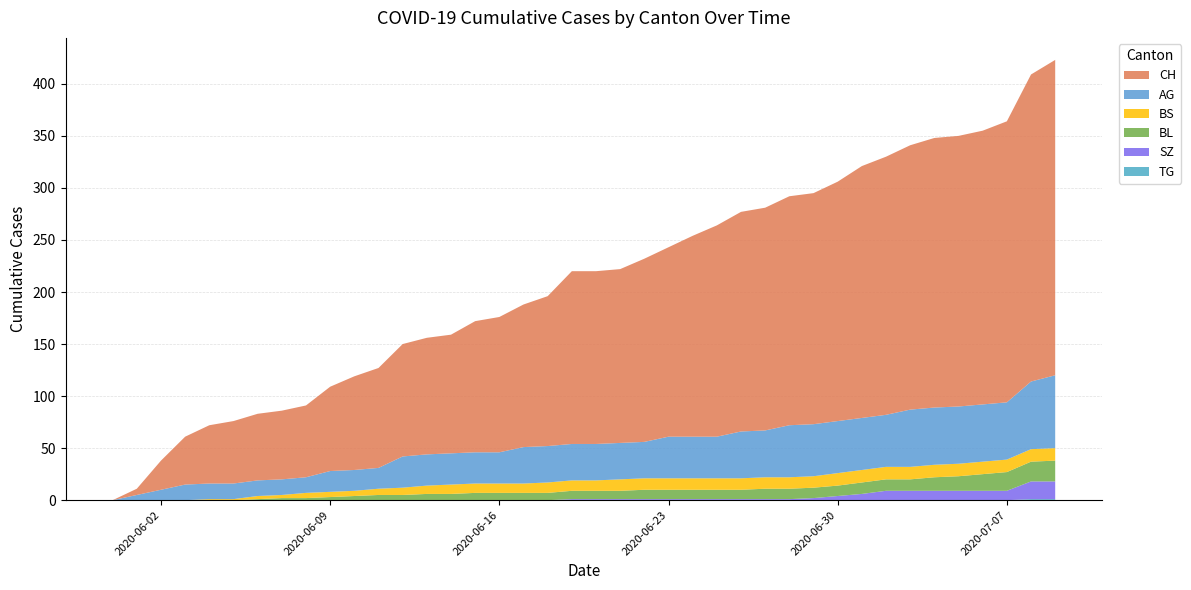

Reading left to right, list all the values displayed in this chart.

AG: 2020-05-31=0	2020-06-01=5	2020-06-02=10	2020-06-03=15	2020-06-04=15	2020-06-05=15	2020-06-06=15	2020-06-07=15	2020-06-08=15	2020-06-09=20	2020-06-10=20	2020-06-11=20	2020-06-12=30	2020-06-13=30	2020-06-14=30	2020-06-15=30	2020-06-16=30	2020-06-17=35	2020-06-18=35	2020-06-19=35	2020-06-20=35	2020-06-21=35	2020-06-22=35	2020-06-23=40	2020-06-24=40	2020-06-25=40	2020-06-26=45	2020-06-27=45	2020-06-28=50	2020-06-29=50	2020-06-30=50	2020-07-01=50	2020-07-02=50	2020-07-03=55	2020-07-04=55	2020-07-05=55	2020-07-06=55	2020-07-07=55	2020-07-08=65	2020-07-09=70
BL: 2020-05-31=0	2020-06-01=0	2020-06-02=0	2020-06-03=0	2020-06-04=0	2020-06-05=0	2020-06-06=1	2020-06-07=2	2020-06-08=2	2020-06-09=3	2020-06-10=4	2020-06-11=5	2020-06-12=5	2020-06-13=6	2020-06-14=6	2020-06-15=7	2020-06-16=7	2020-06-17=7	2020-06-18=7	2020-06-19=8	2020-06-20=8	2020-06-21=8	2020-06-22=9	2020-06-23=9	2020-06-24=9	2020-06-25=9	2020-06-26=9	2020-06-27=10	2020-06-28=10	2020-06-29=10	2020-06-30=10	2020-07-01=11	2020-07-02=11	2020-07-03=11	2020-07-04=13	2020-07-05=14	2020-07-06=16	2020-07-07=18	2020-07-08=19	2020-07-09=20
BS: 2020-05-31=0	2020-06-01=0	2020-06-02=0	2020-06-03=0	2020-06-04=1	2020-06-05=1	2020-06-06=3	2020-06-07=3	2020-06-08=5	2020-06-09=5	2020-06-10=5	2020-06-11=6	2020-06-12=7	2020-06-13=8	2020-06-14=9	2020-06-15=9	2020-06-16=9	2020-06-17=9	2020-06-18=10	2020-06-19=10	2020-06-20=10	2020-06-21=11	2020-06-22=11	2020-06-23=11	2020-06-24=11	2020-06-25=11	2020-06-26=11	2020-06-27=11	2020-06-28=11	2020-06-29=11	2020-06-30=12	2020-07-01=12	2020-07-02=12	2020-07-03=12	2020-07-04=12	2020-07-05=12	2020-07-06=12	2020-07-07=12	2020-07-08=12	2020-07-09=12
SZ: 2020-05-31=0	2020-06-01=0	2020-06-02=0	2020-06-03=0	2020-06-04=0	2020-06-05=0	2020-06-06=0	2020-06-07=0	2020-06-08=0	2020-06-09=0	2020-06-10=0	2020-06-11=0	2020-06-12=0	2020-06-13=0	2020-06-14=0	2020-06-15=0	2020-06-16=0	2020-06-17=0	2020-06-18=0	2020-06-19=1	2020-06-20=1	2020-06-21=1	2020-06-22=1	2020-06-23=1	2020-06-24=1	2020-06-25=1	2020-06-26=1	2020-06-27=1	2020-06-28=1	2020-06-29=2	2020-06-30=4	2020-07-01=6	2020-07-02=9	2020-07-03=9	2020-07-04=9	2020-07-05=9	2020-07-06=9	2020-07-07=9	2020-07-08=17	2020-07-09=17
TG: 2020-05-31=0	2020-06-01=0	2020-06-02=0	2020-06-03=0	2020-06-04=0	2020-06-05=0	2020-06-06=0	2020-06-07=0	2020-06-08=0	2020-06-09=0	2020-06-10=0	2020-06-11=0	2020-06-12=0	2020-06-13=0	2020-06-14=0	2020-06-15=0	2020-06-16=0	2020-06-17=0	2020-06-18=0	2020-06-19=0	2020-06-20=0	2020-06-21=0	2020-06-22=0	2020-06-23=0	2020-06-24=0	2020-06-25=0	2020-06-26=0	2020-06-27=0	2020-06-28=0	2020-06-29=0	2020-06-30=0	2020-07-01=0	2020-07-02=0	2020-07-03=0	2020-07-04=0	2020-07-05=0	2020-07-06=0	2020-07-07=0	2020-07-08=1	2020-07-09=1
CH: 2020-05-31=0	2020-06-01=6	2020-06-02=28	2020-06-03=46	2020-06-04=56	2020-06-05=60	2020-06-06=64	2020-06-07=66	2020-06-08=69	2020-06-09=81	2020-06-10=90	2020-06-11=96	2020-06-12=108	2020-06-13=112	2020-06-14=114	2020-06-15=126	2020-06-16=130	2020-06-17=137	2020-06-18=144	2020-06-19=166	2020-06-20=166	2020-06-21=167	2020-06-22=176	2020-06-23=182	2020-06-24=193	2020-06-25=203	2020-06-26=211	2020-06-27=214	2020-06-28=220	2020-06-29=222	2020-06-30=230	2020-07-01=242	2020-07-02=248	2020-07-03=254	2020-07-04=259	2020-07-05=260	2020-07-06=263	2020-07-07=270	2020-07-08=295	2020-07-09=303